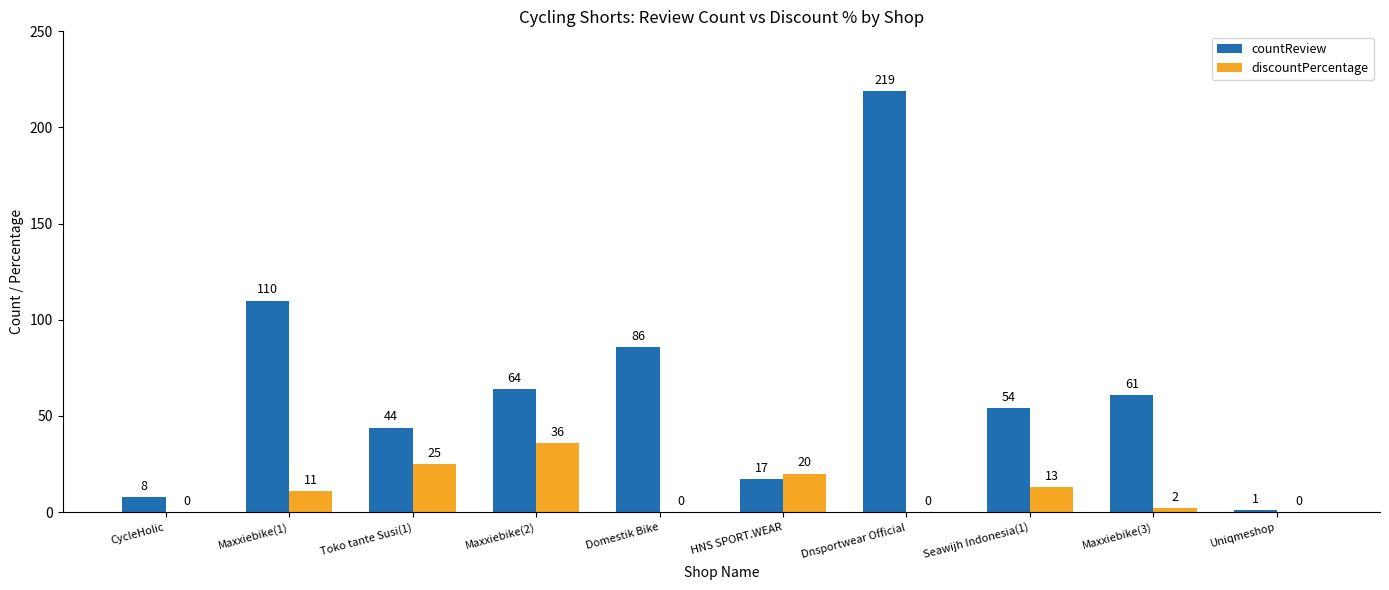

Which series has the largest total across all categories?

countReview